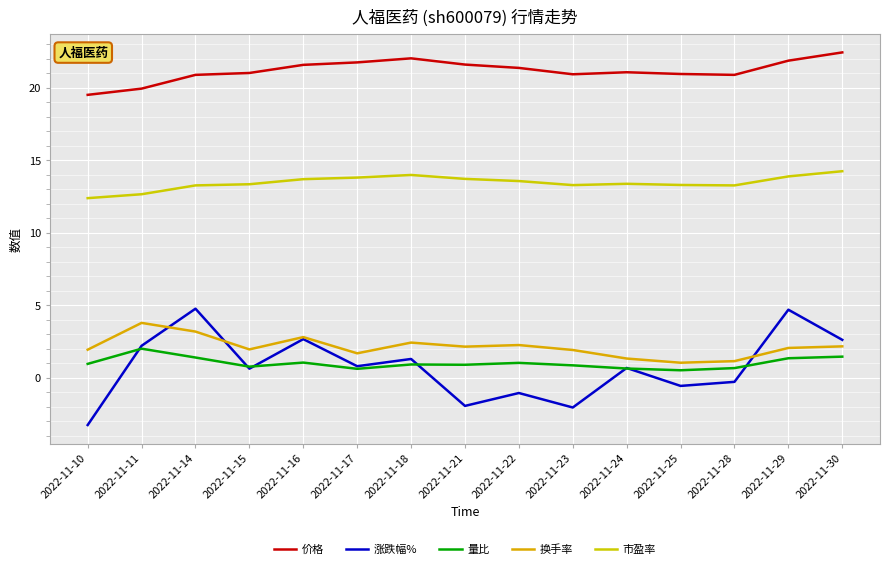

Does the chart have visible grid lines?

Yes